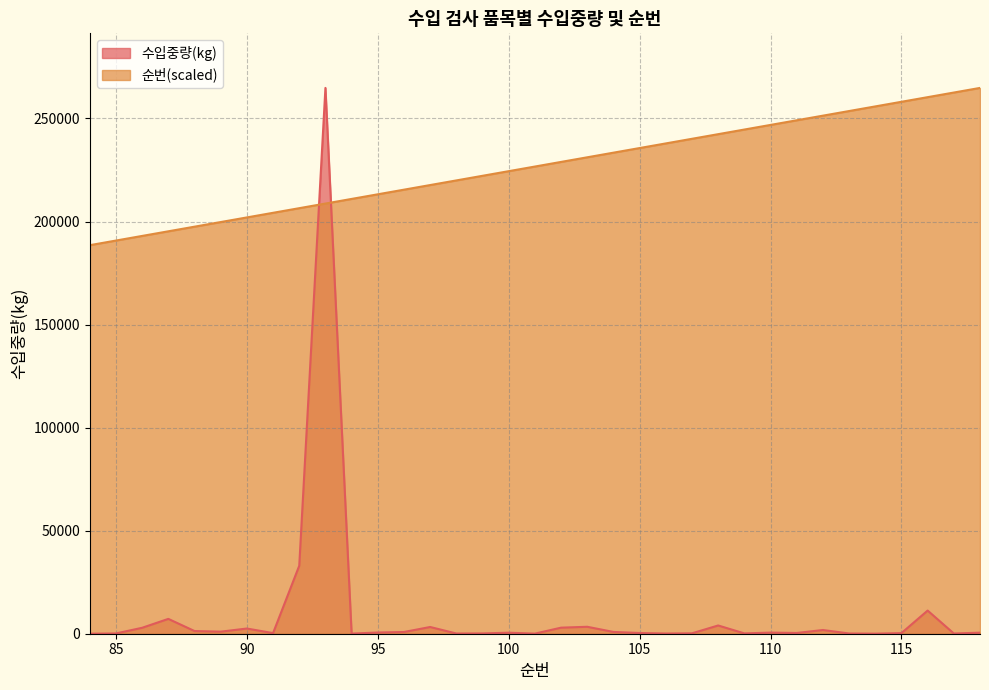

At how many categories does at least one series exceed 54421?

35